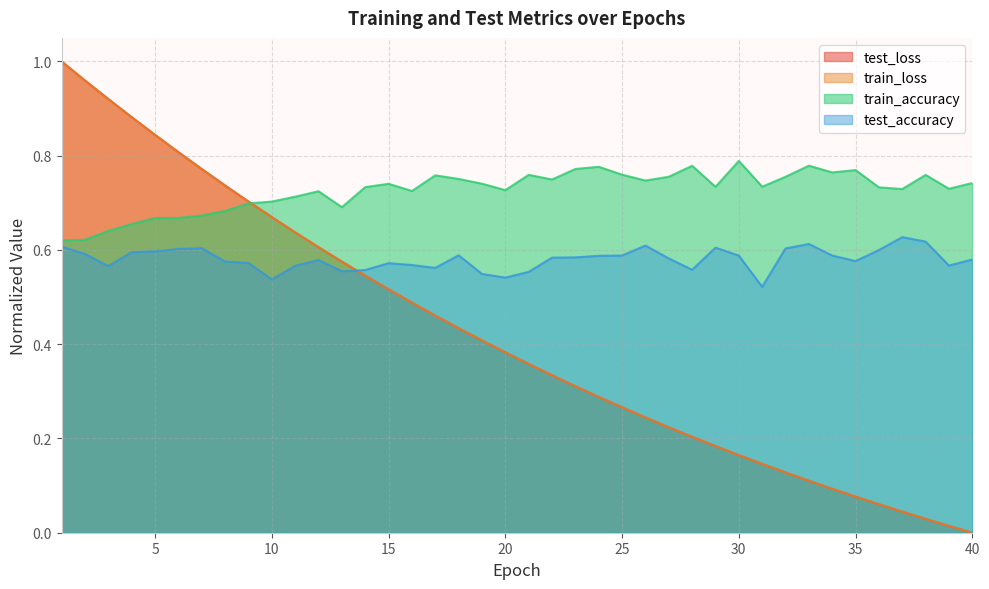

The train_accuracy series shows 0.9 at 5. True or false?

False